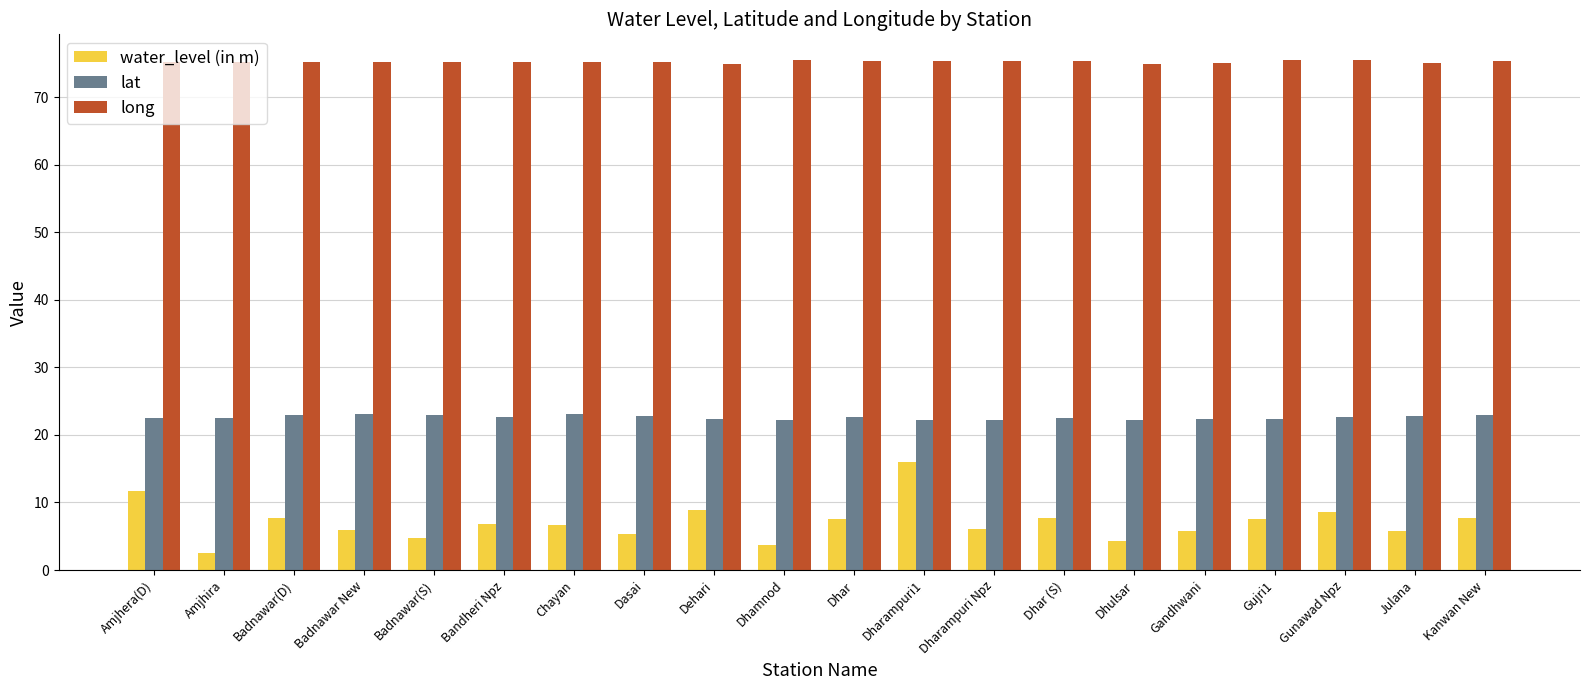

Count the number of data series in this chart.

3